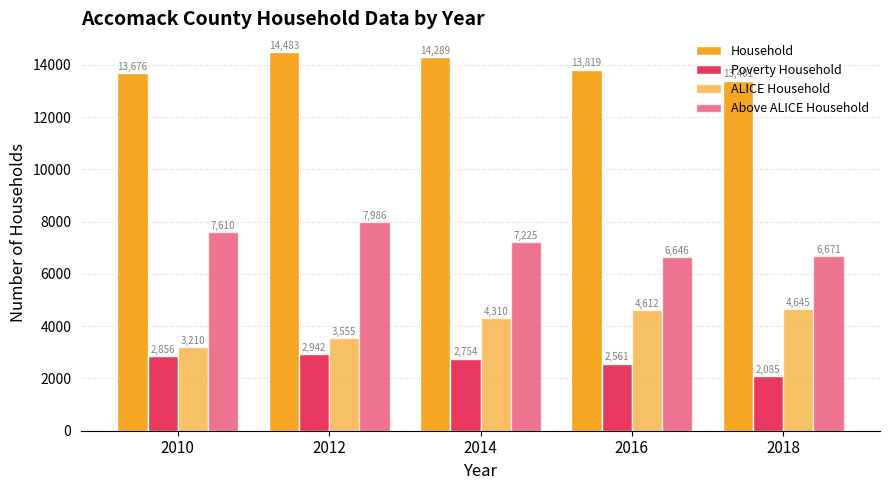

Are the bars grouped side by side (vs. stacked)?

Yes